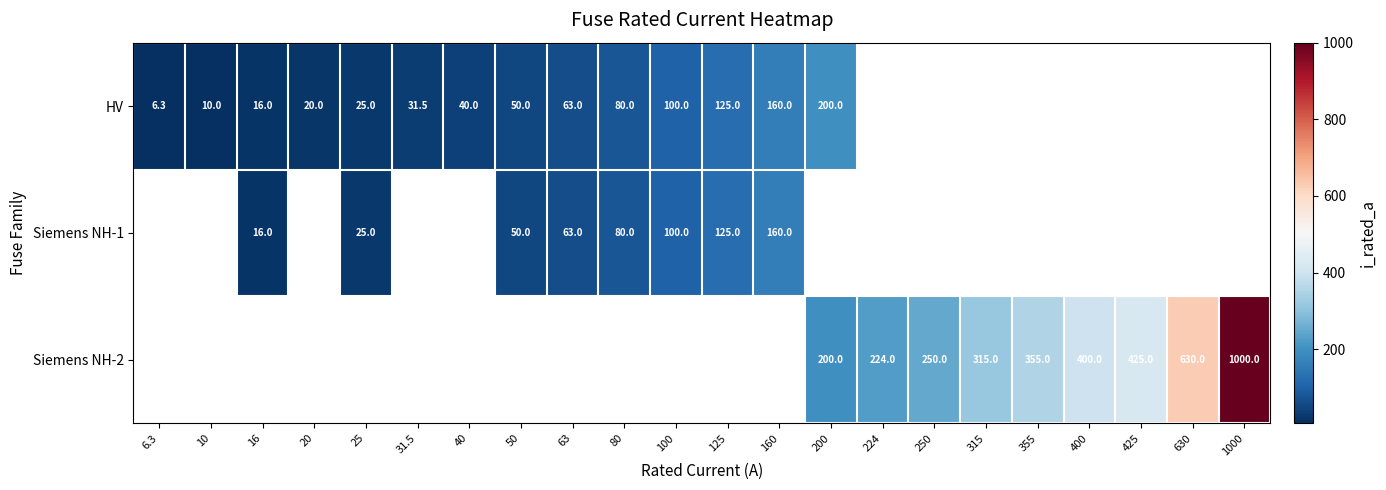

True or false: HV has a value of 10.0 at 10.

True